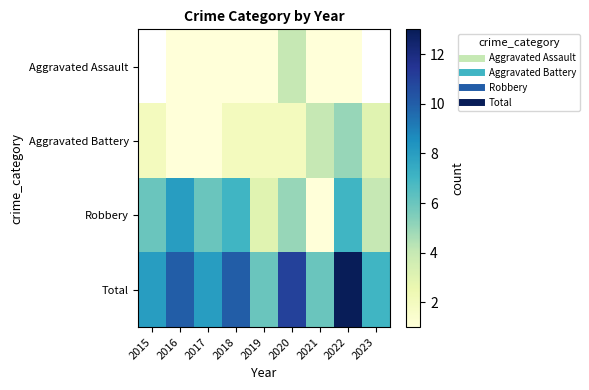

What is the total value across all series at 2016?

20.0